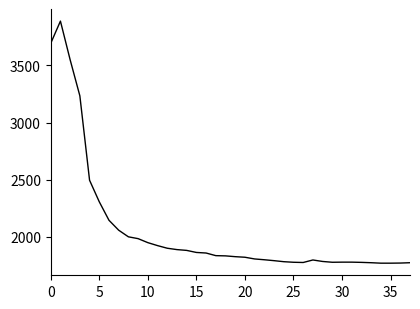

What is the difference between the maximum and minimum values?

2122